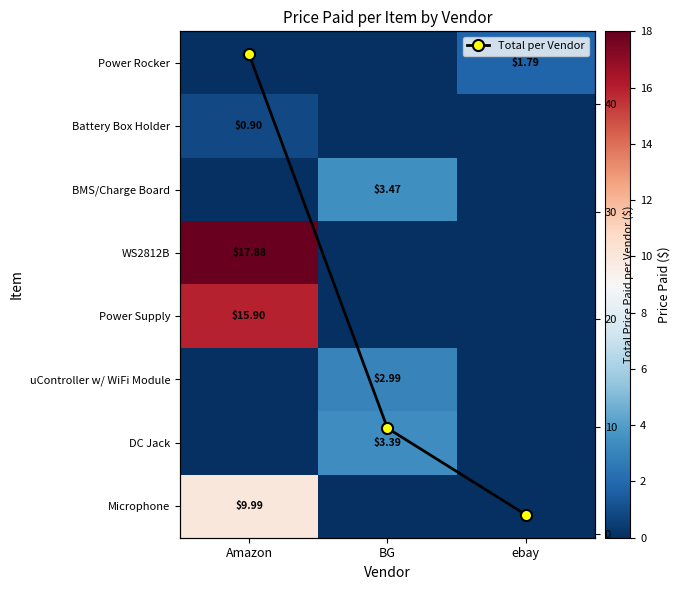

What is the difference between the maximum and second lowest values in the uController w/ WiFi Module series?

3.0